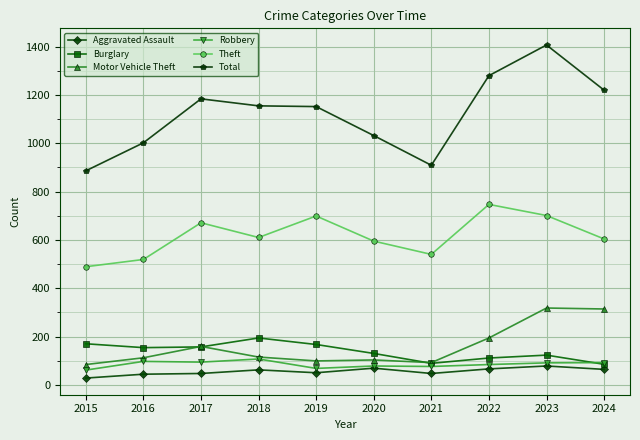

What is the value of the Motor Vehicle Theft point at the 4th from the left?

115